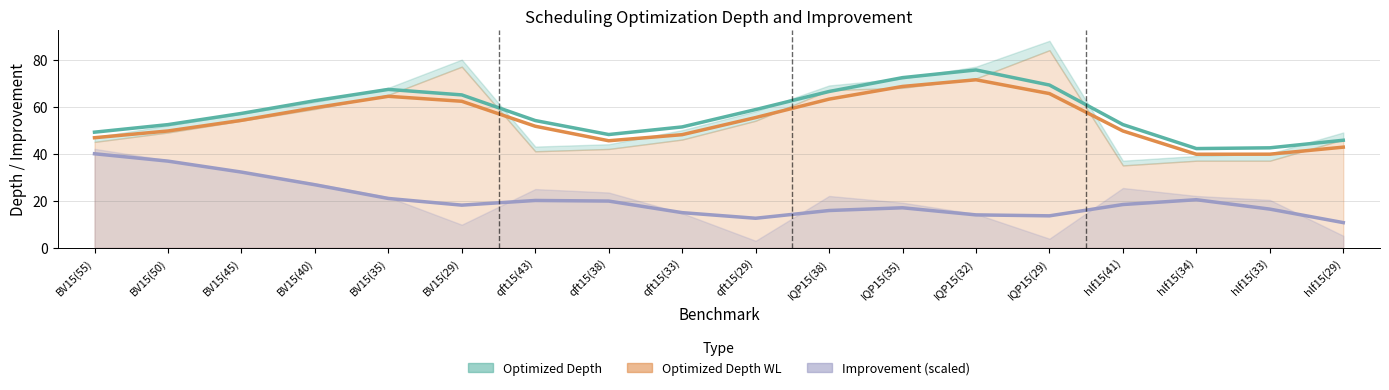

How many interior local peaks does the Optimized Depth WL series have?

2